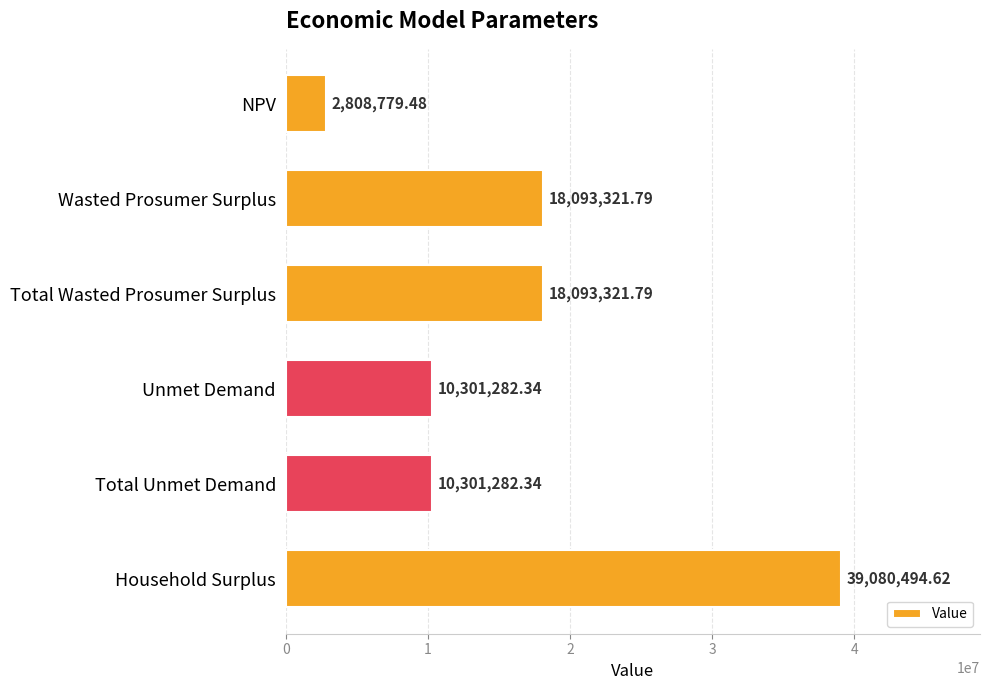

Between NPV and Total Unmet Demand, which is larger?

Total Unmet Demand